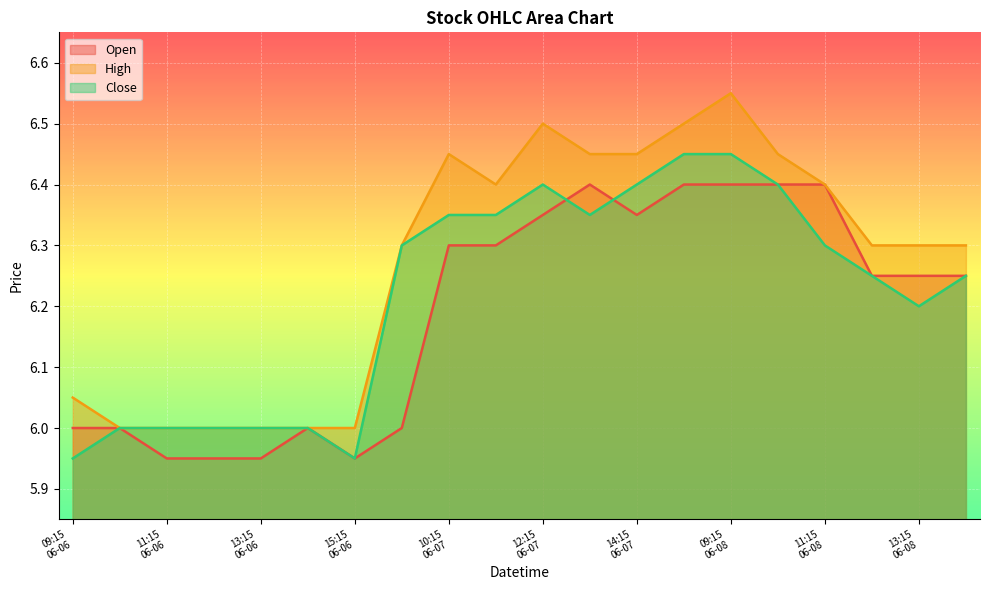

Is it true that Open equals 11.1 at 10:15
06-07?

False